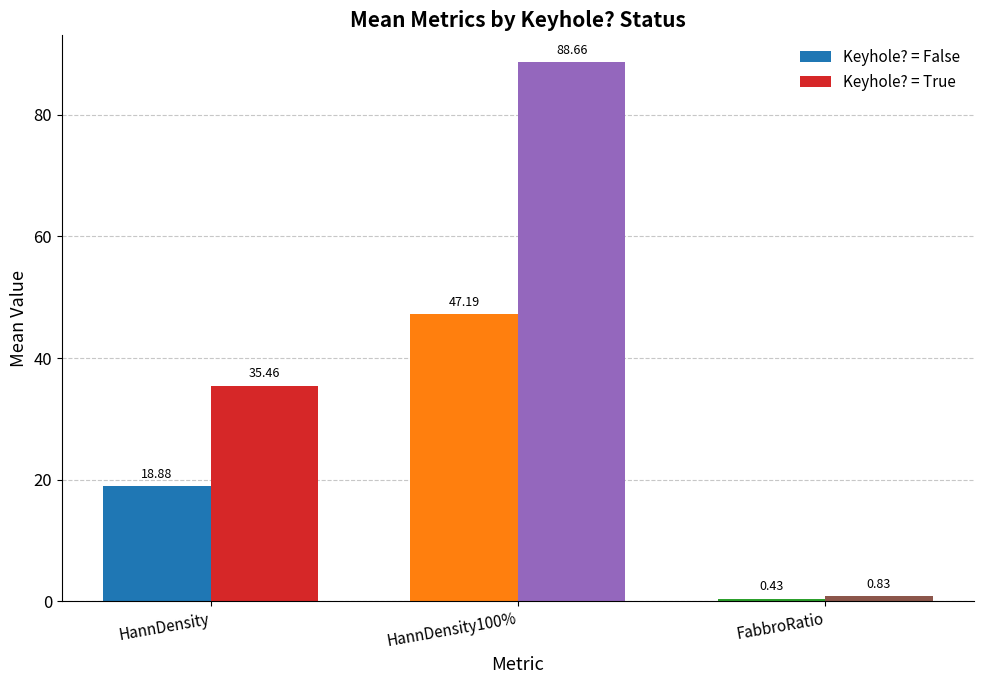

The value of Keyhole? = False at HannDensity is 30.8. True or false?

False